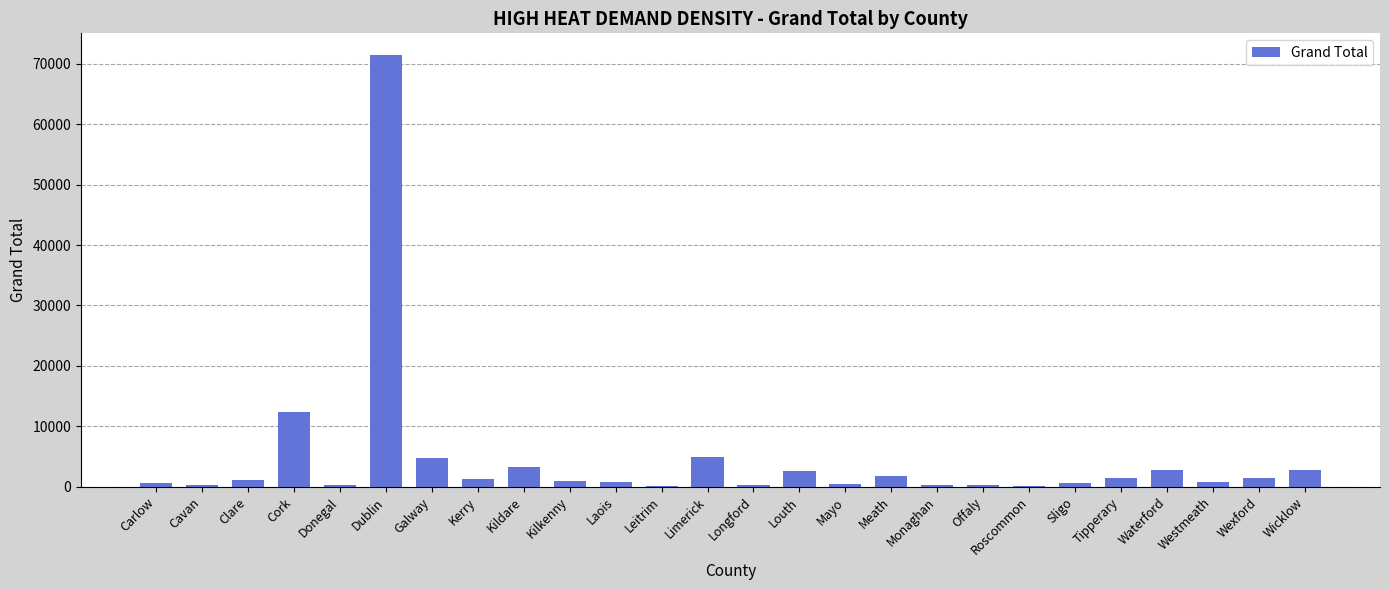

What is the maximum value shown in the chart?

71462